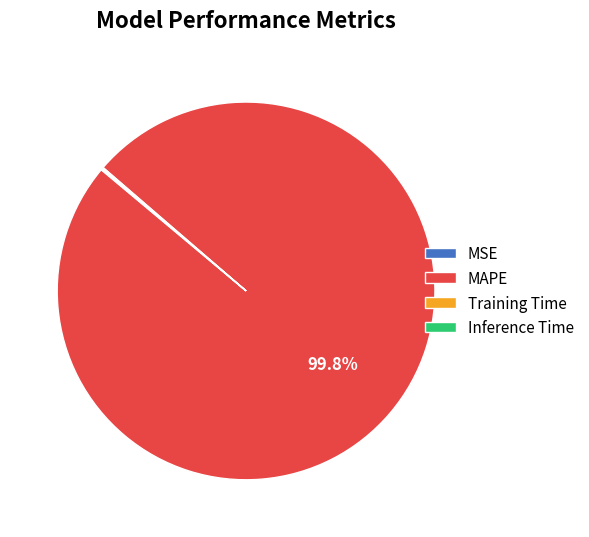

What is the largest slice in the pie chart?

MAPE